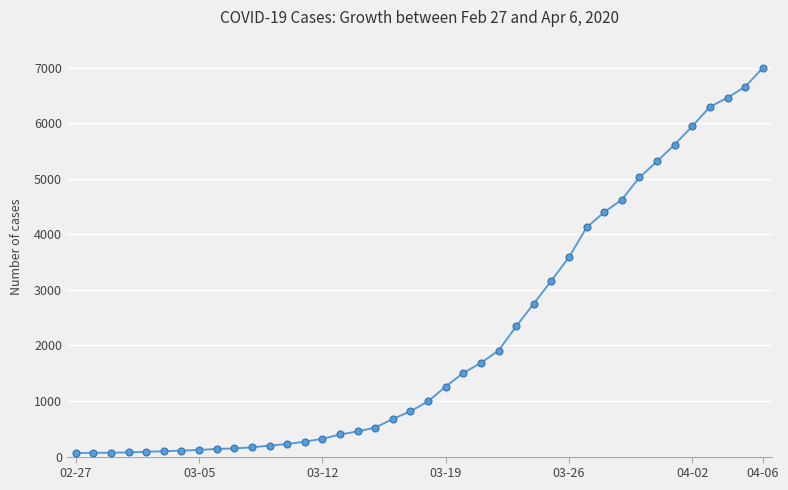

Does the chart have visible grid lines?

Yes